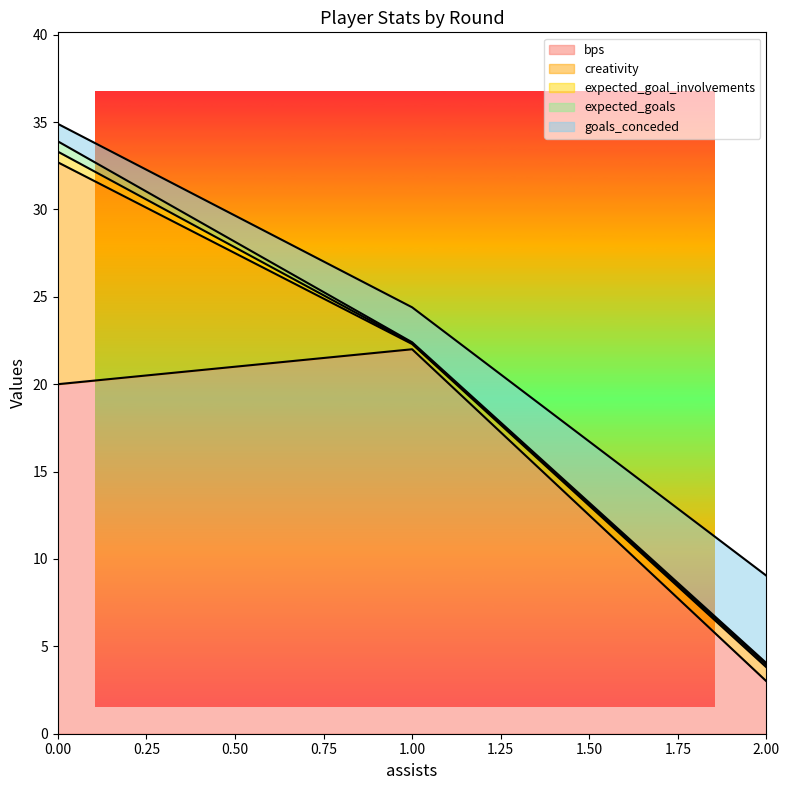

The goals_conceded series shows 1.0 at 0. True or false?

True